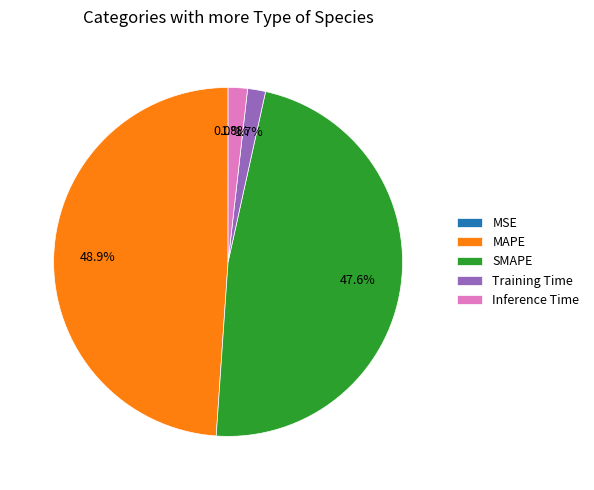

How much of the chart is everything except Inference Time?

98.2%